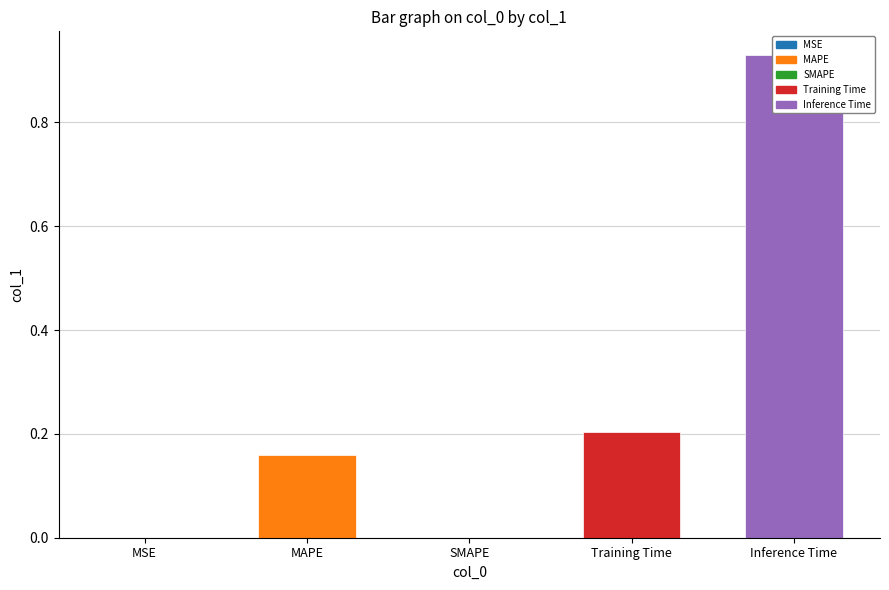

Between SMAPE and MAPE, which is larger?

MAPE